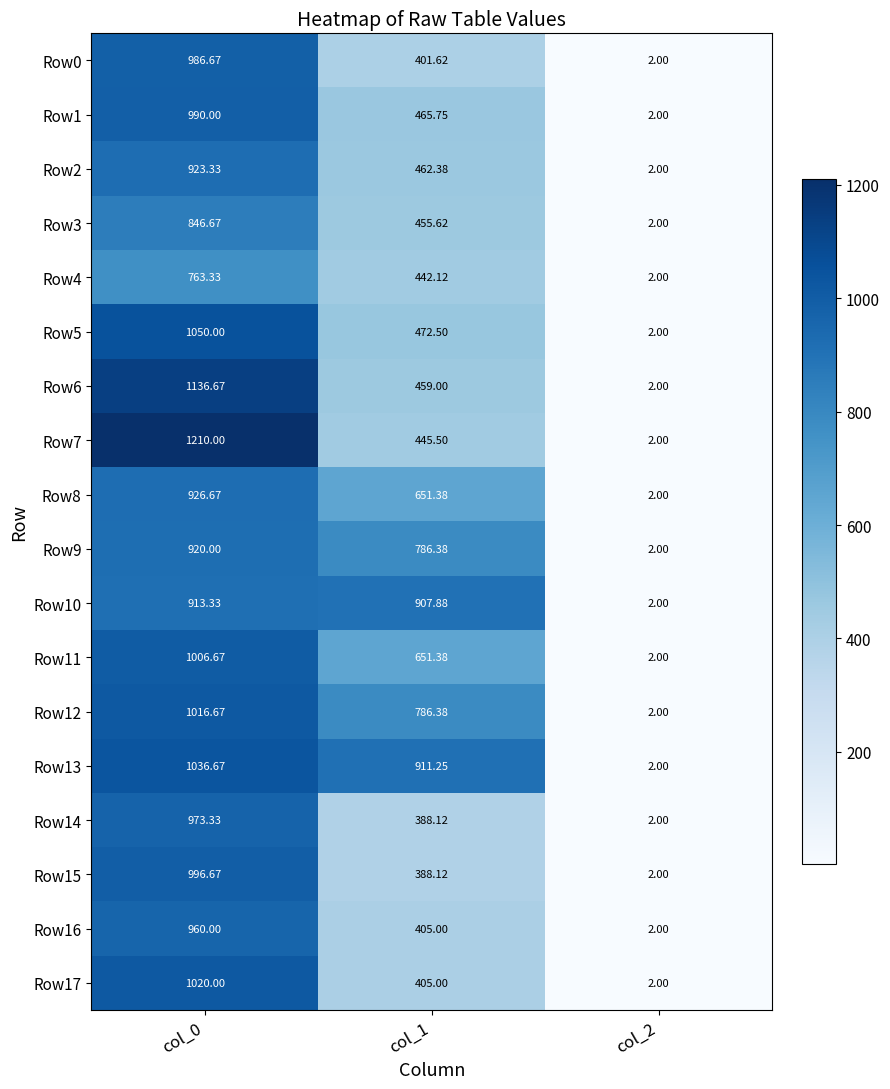

How many data points does each series have?

3